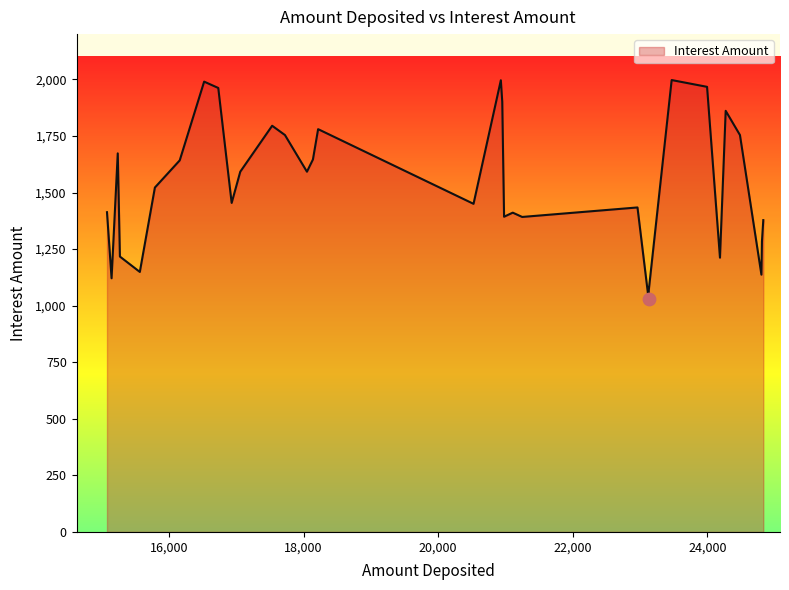

What is the smallest value displayed?

1030